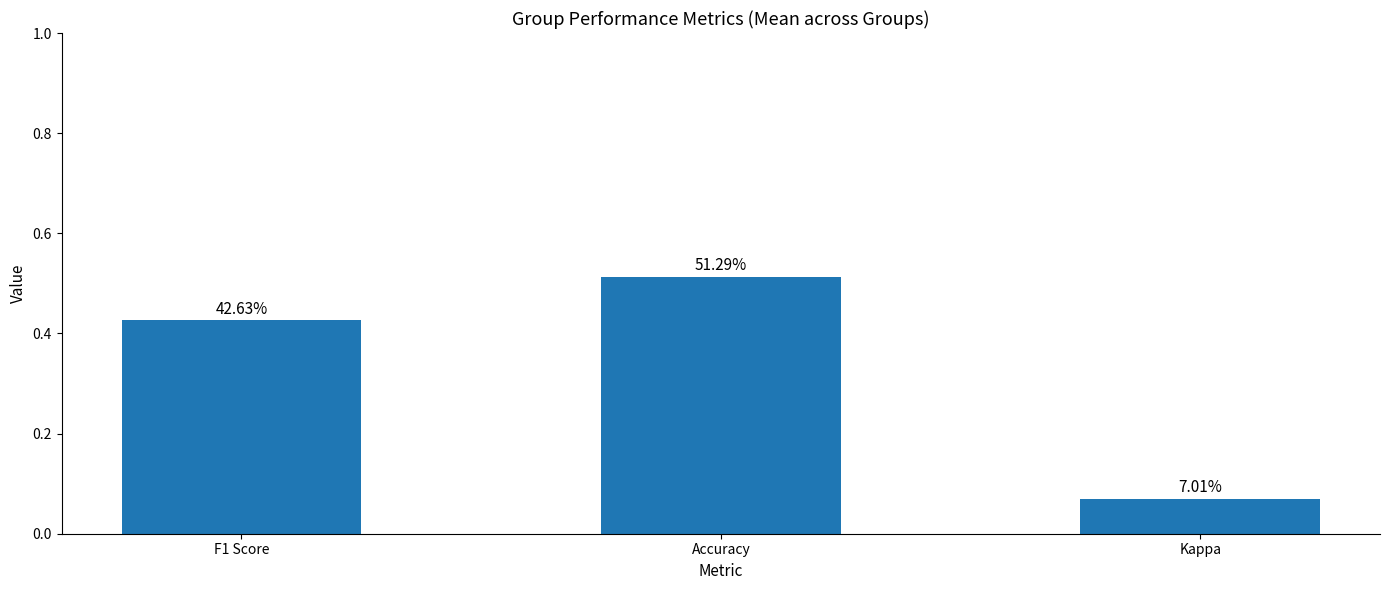

Reading left to right, transcribe all the data shown in this chart.

F1 Score=0.4	Accuracy=0.5	Kappa=0.1